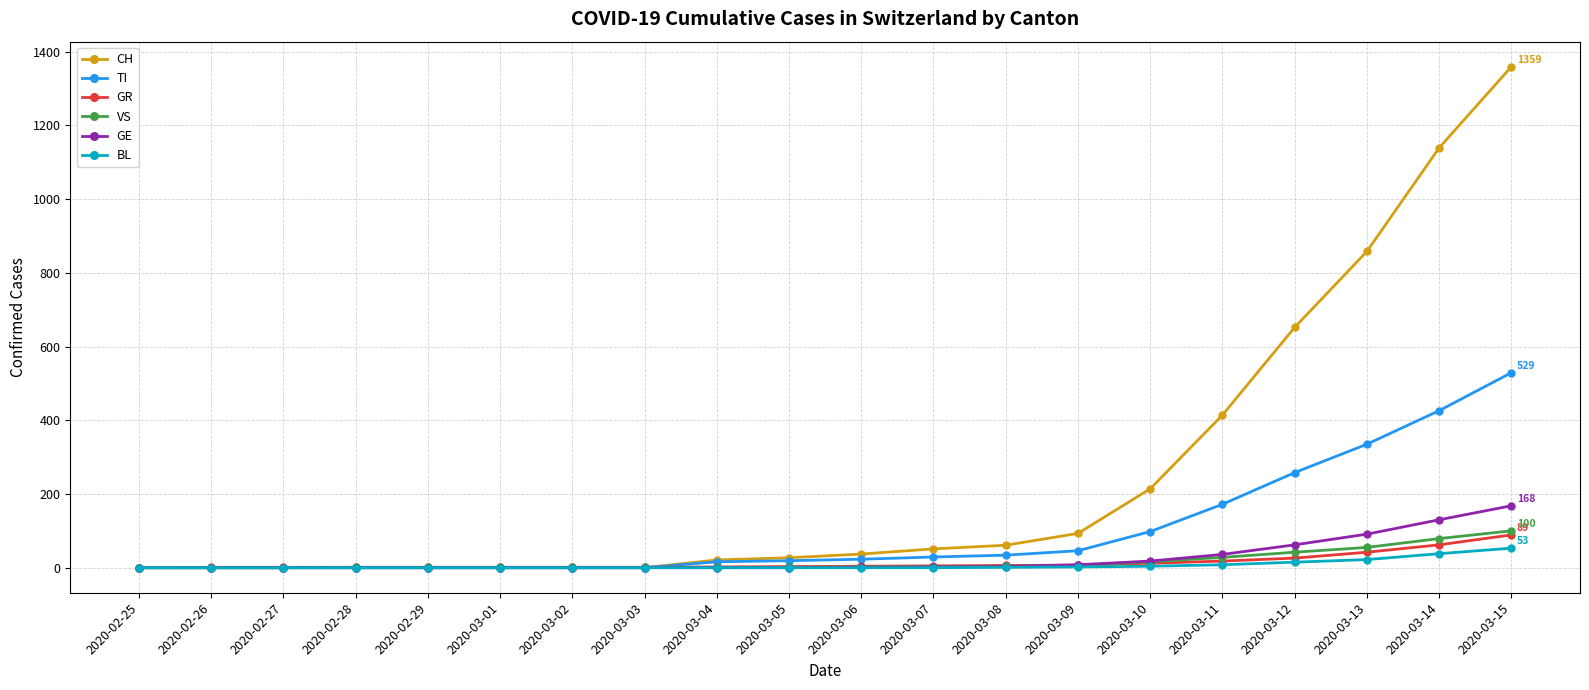

What is the difference between the maximum and minimum values in the GE series?

168